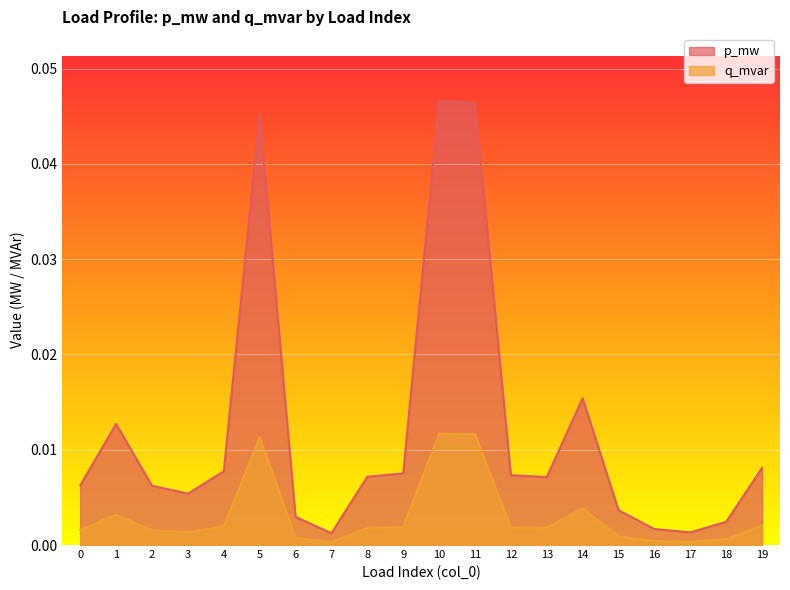

Count the number of data series in this chart.

2